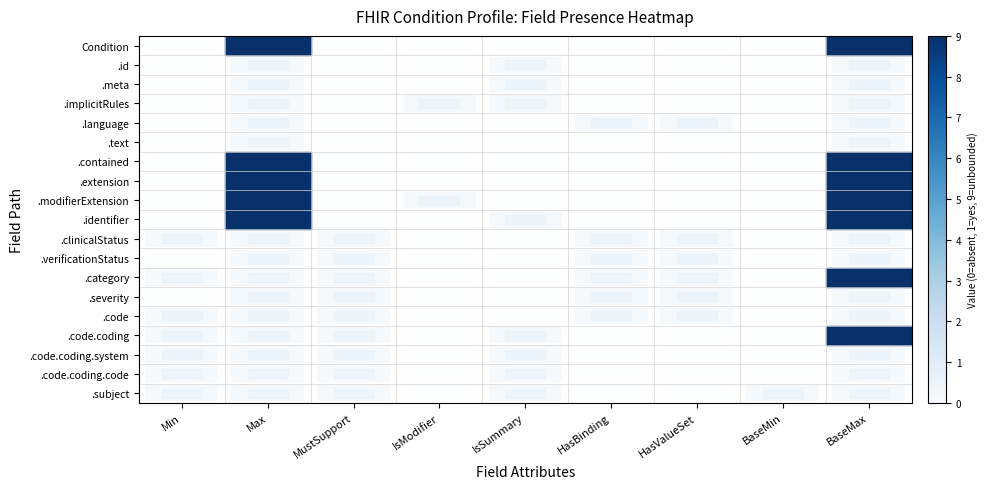

What is the difference between the maximum and minimum values in the row_6 series?

9